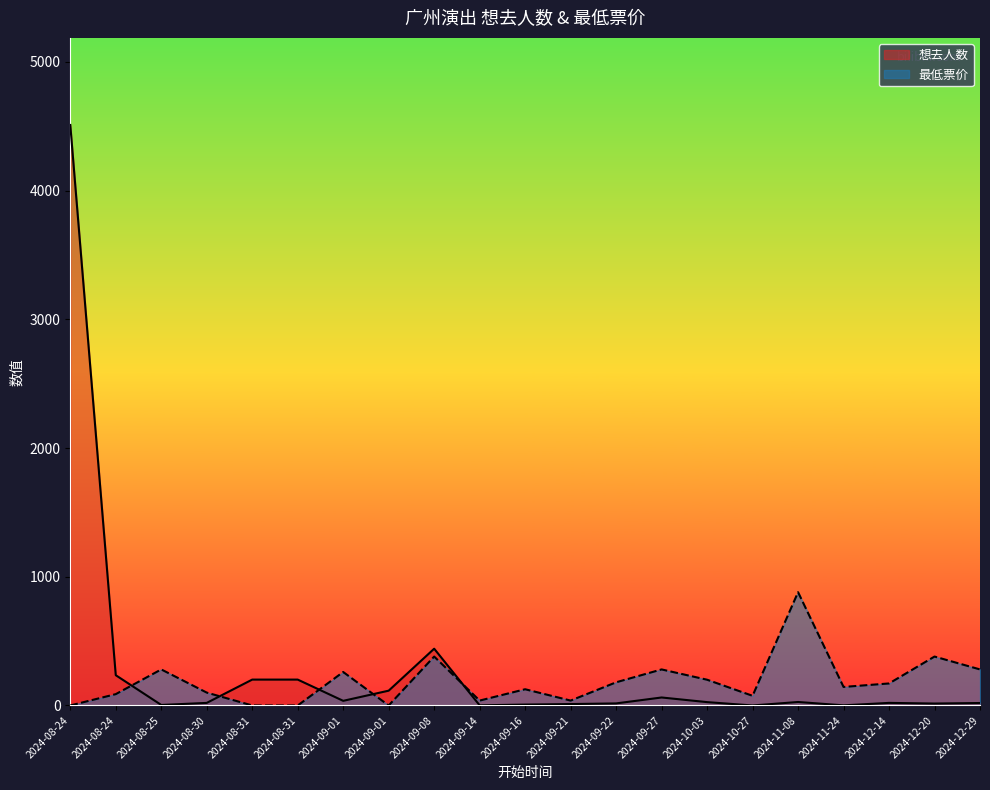

Rank the series at 2024-09-16 from highest to lowest value.

最低票价, 想去人数